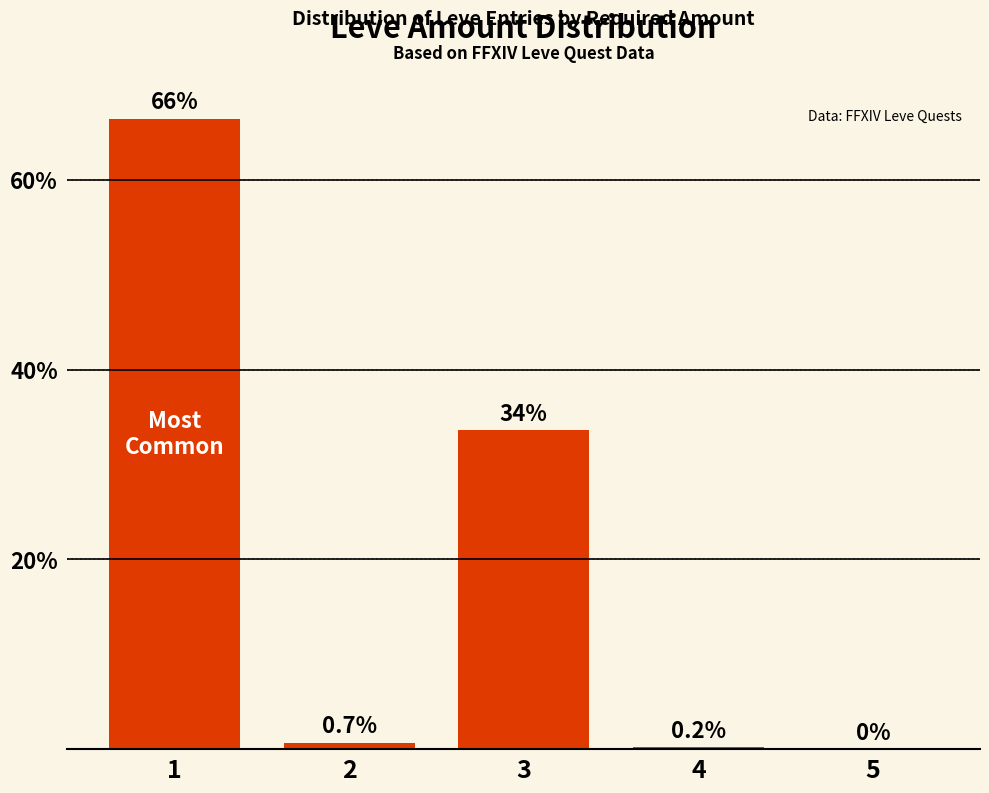

Between 5 and 3, which is larger?

3